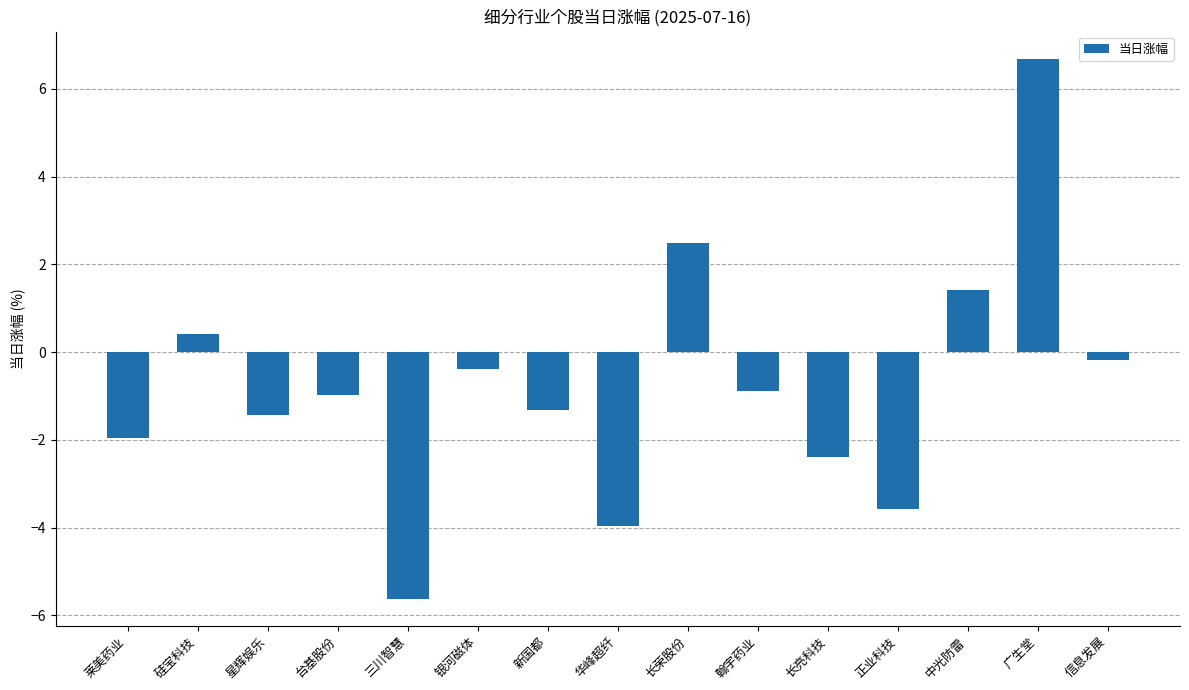

What is the label of the 2nd bar from the right?

广生堂